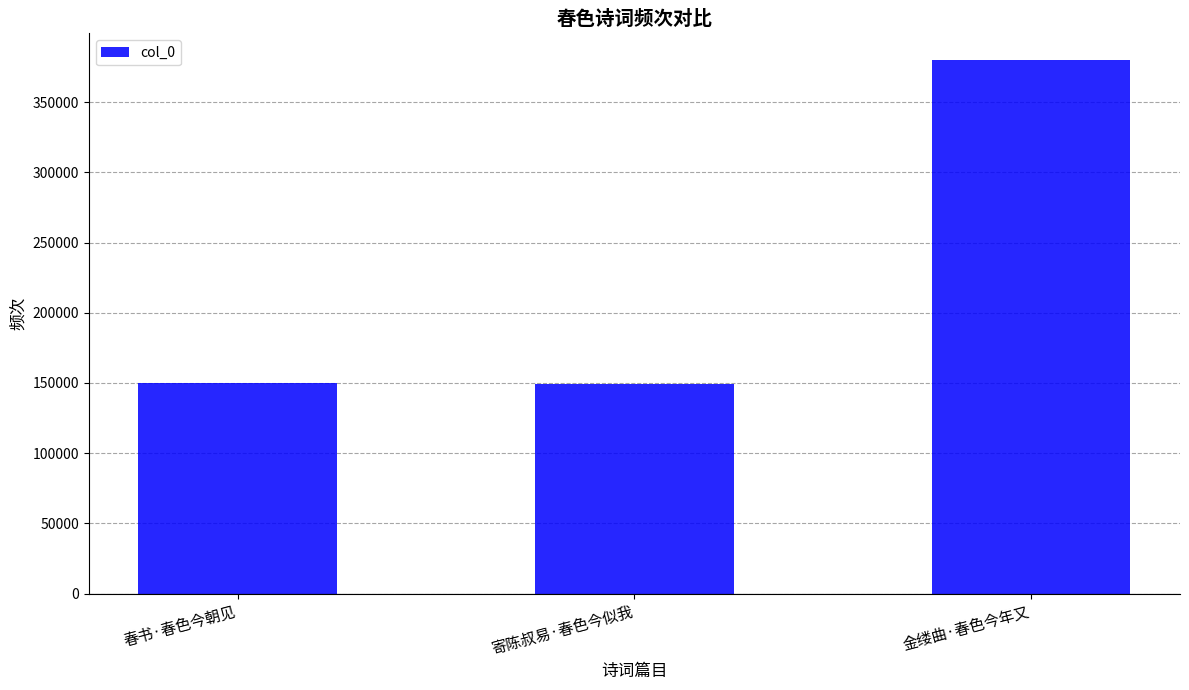

Approximately how many times larger is the value at 春书·春色今朝见 compared to 金缕曲·春色今年又?

0.4